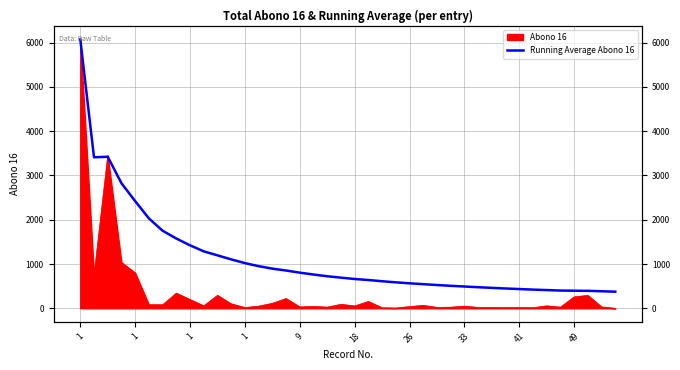

What is the label of the 37th point from the left?

49